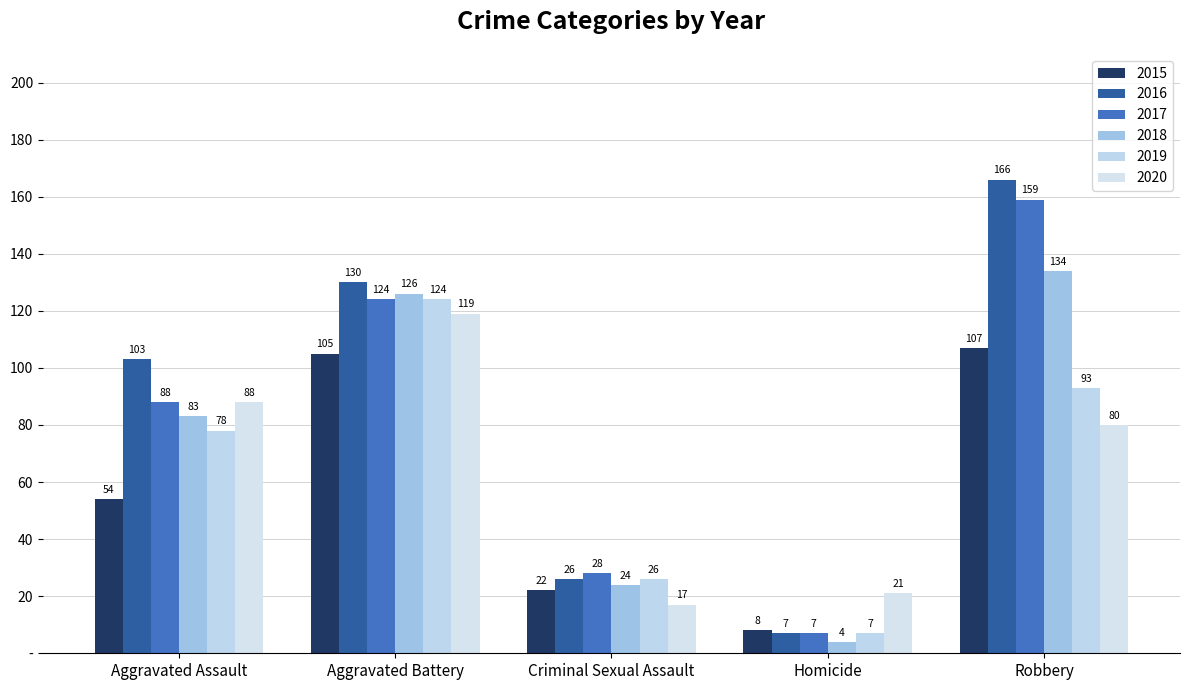

At which label does 2019 reach its peak?

Aggravated Battery